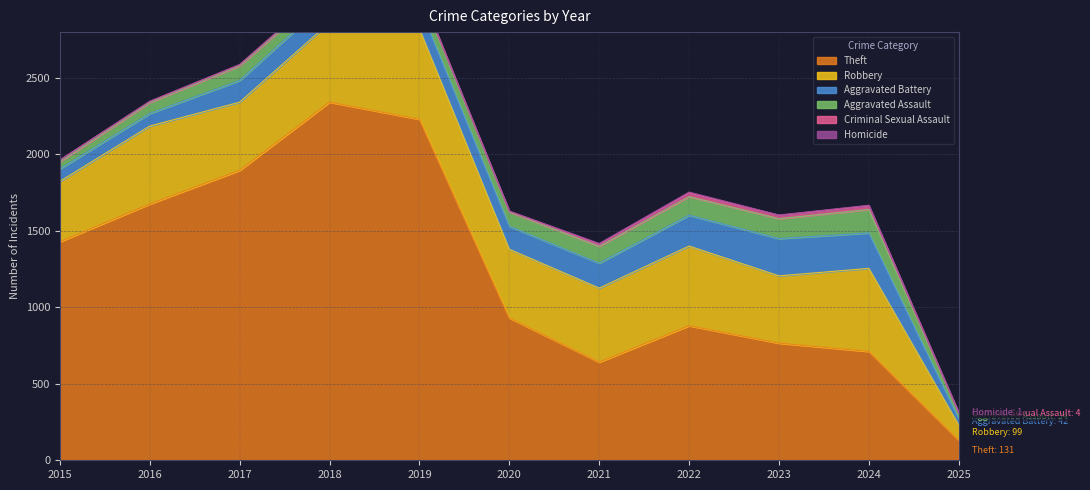

What is the highest value of the Aggravated Battery series?

244